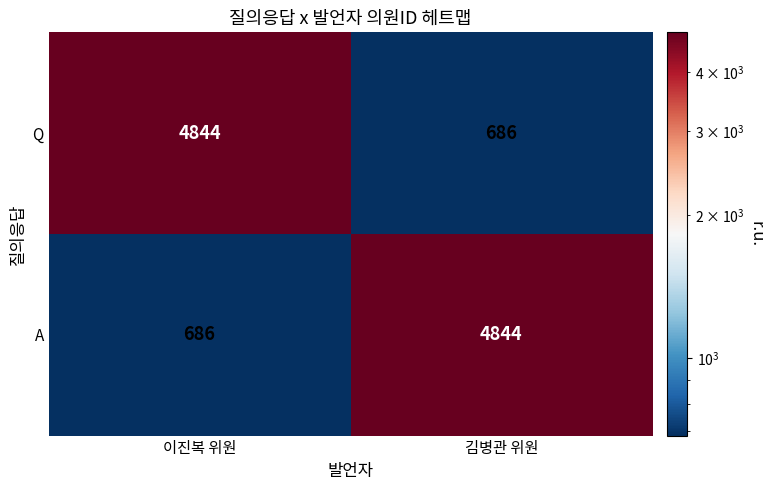

True or false: A has a value of 7075 at 김병관 위원.

False